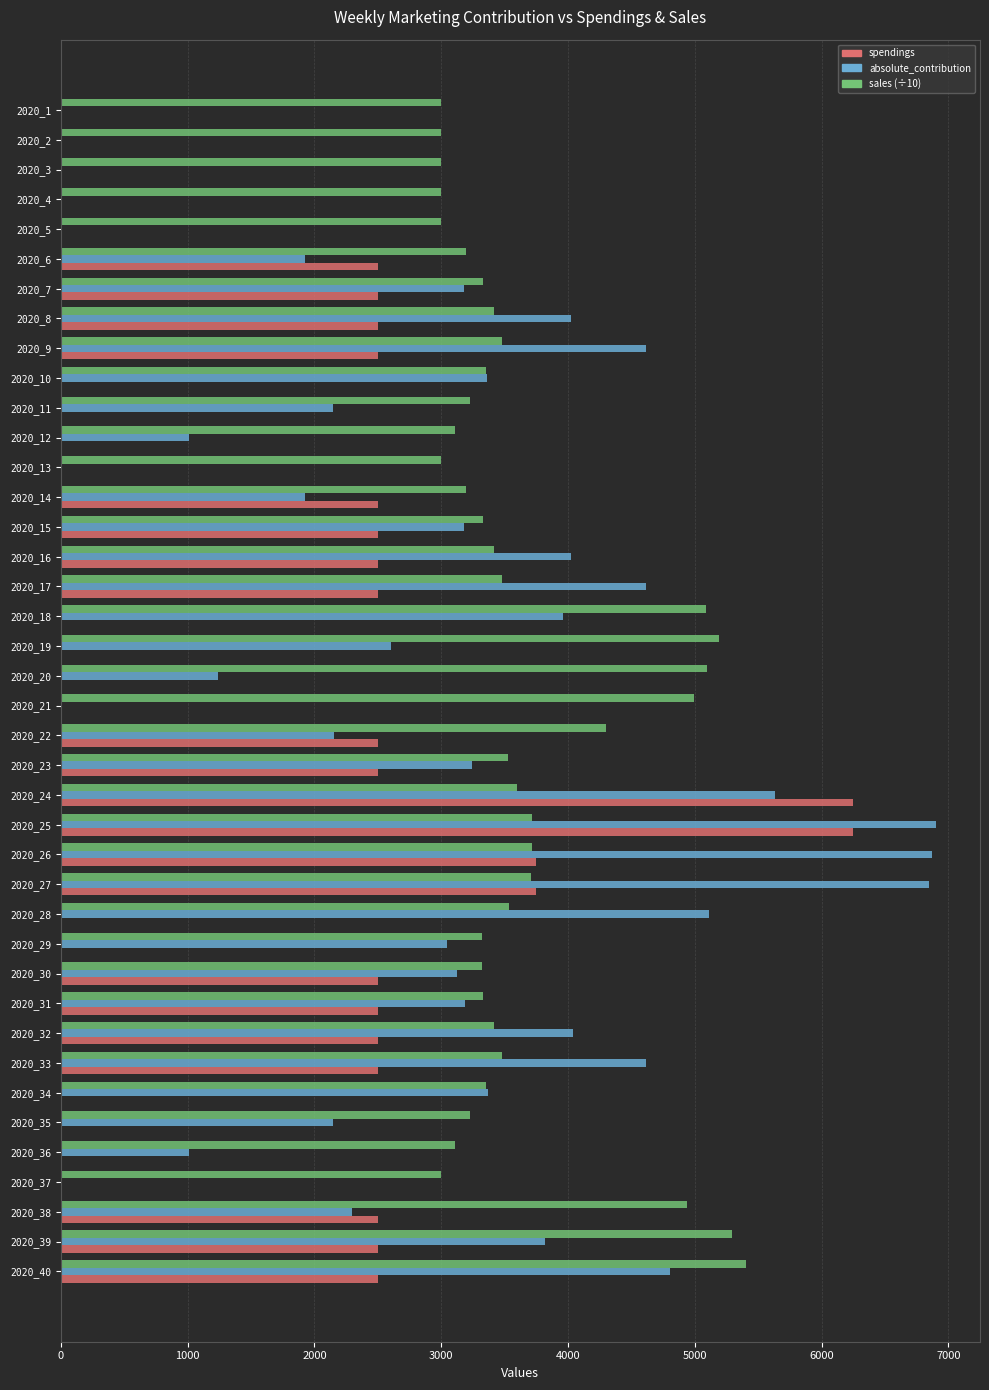

What is the sum of the sales (÷10) values at 2020_21 and 2020_13?

7990.8